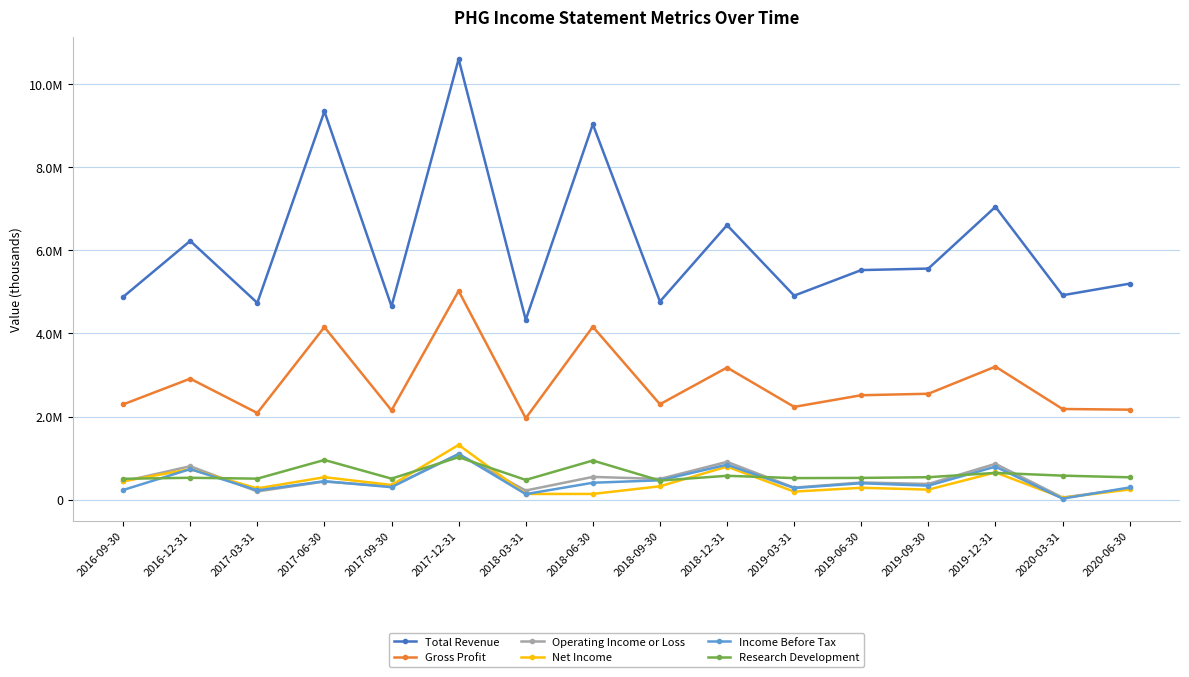

What are all the series names shown in the legend?

Total Revenue, Gross Profit, Operating Income or Loss, Net Income, Income Before Tax, Research Development